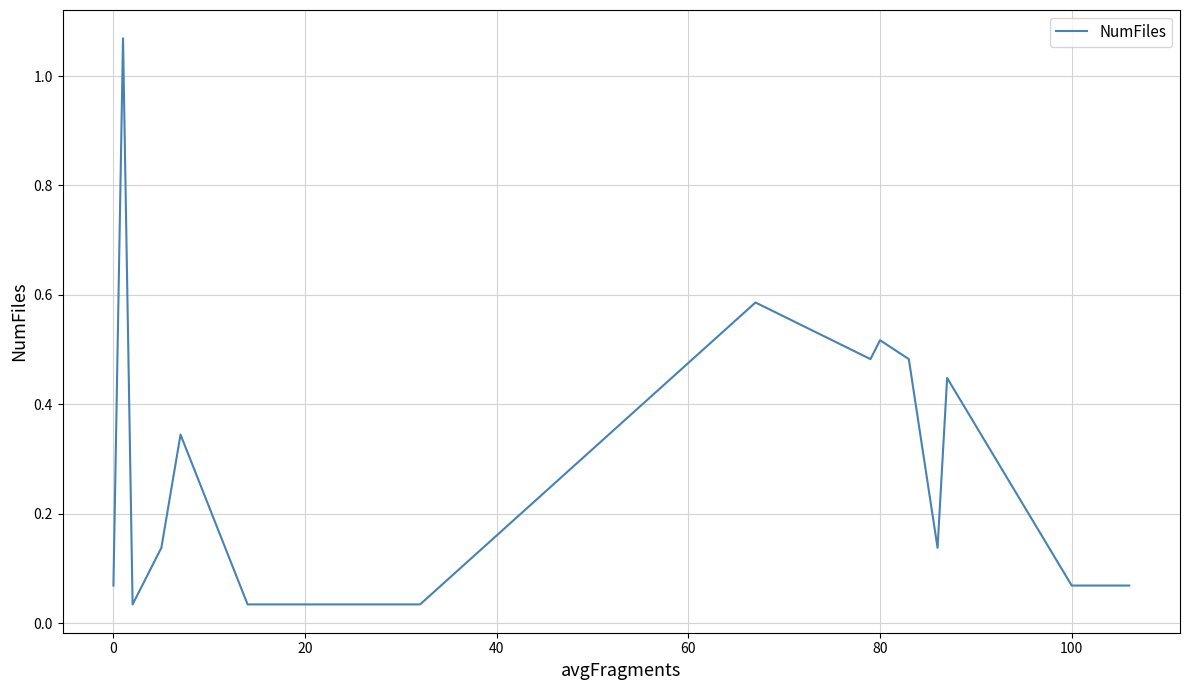

What is the difference between the maximum and minimum values?

1.0